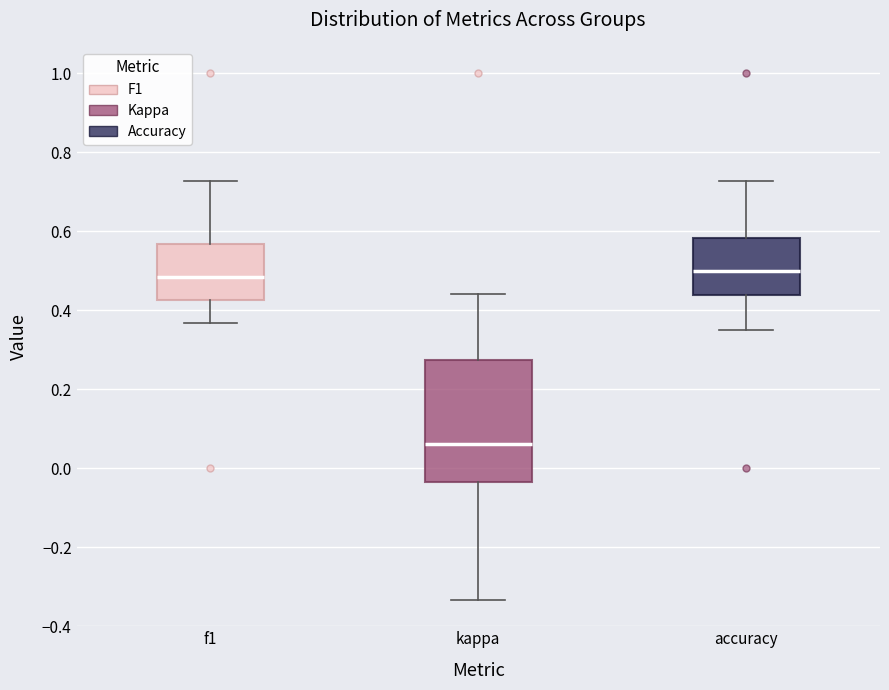

Comparing the boxes themselves (not the whiskers), which one is the tallest?

kappa